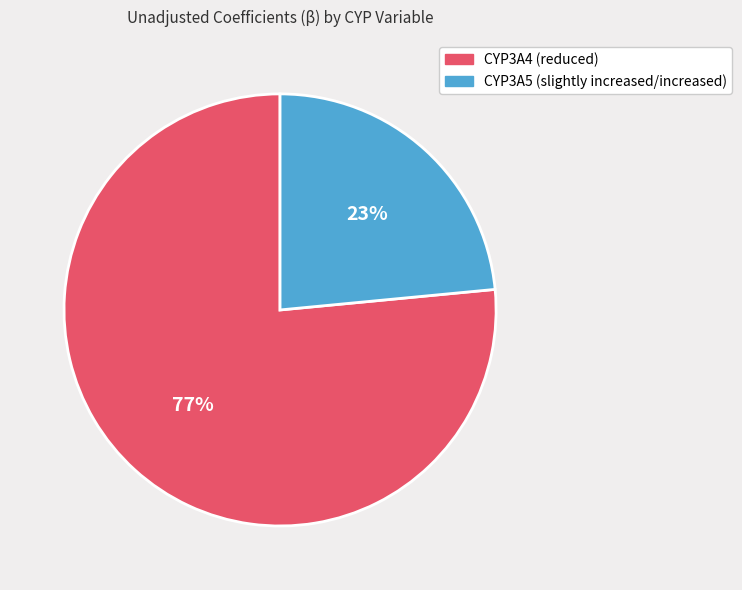

Rank the categories by value from lowest to highest.

CYP3A5 (slightly increased/increased), CYP3A4 (reduced)